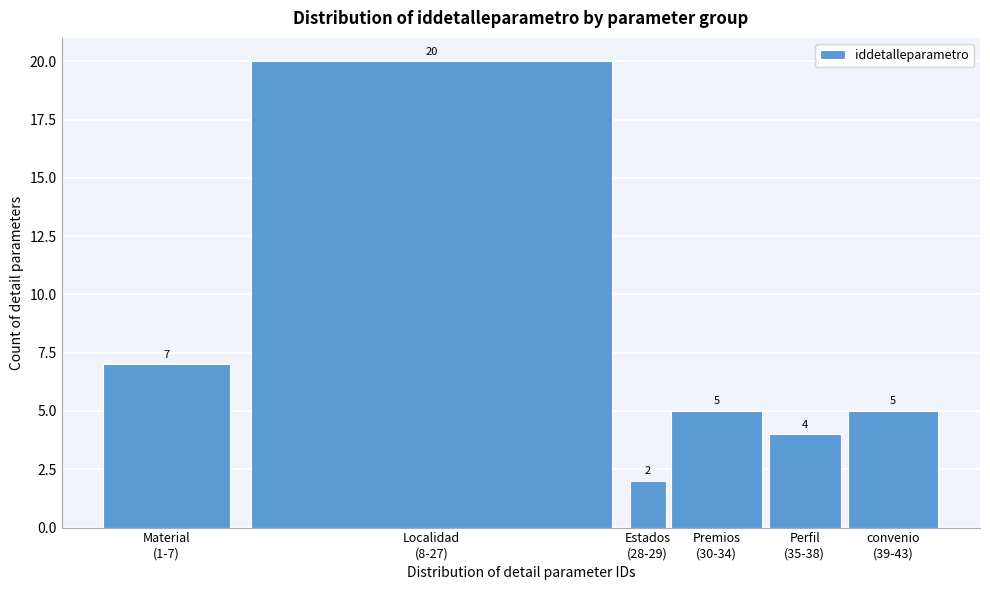

Reading left to right, transcribe all the data shown in this chart.

7	20	2	5	4	5